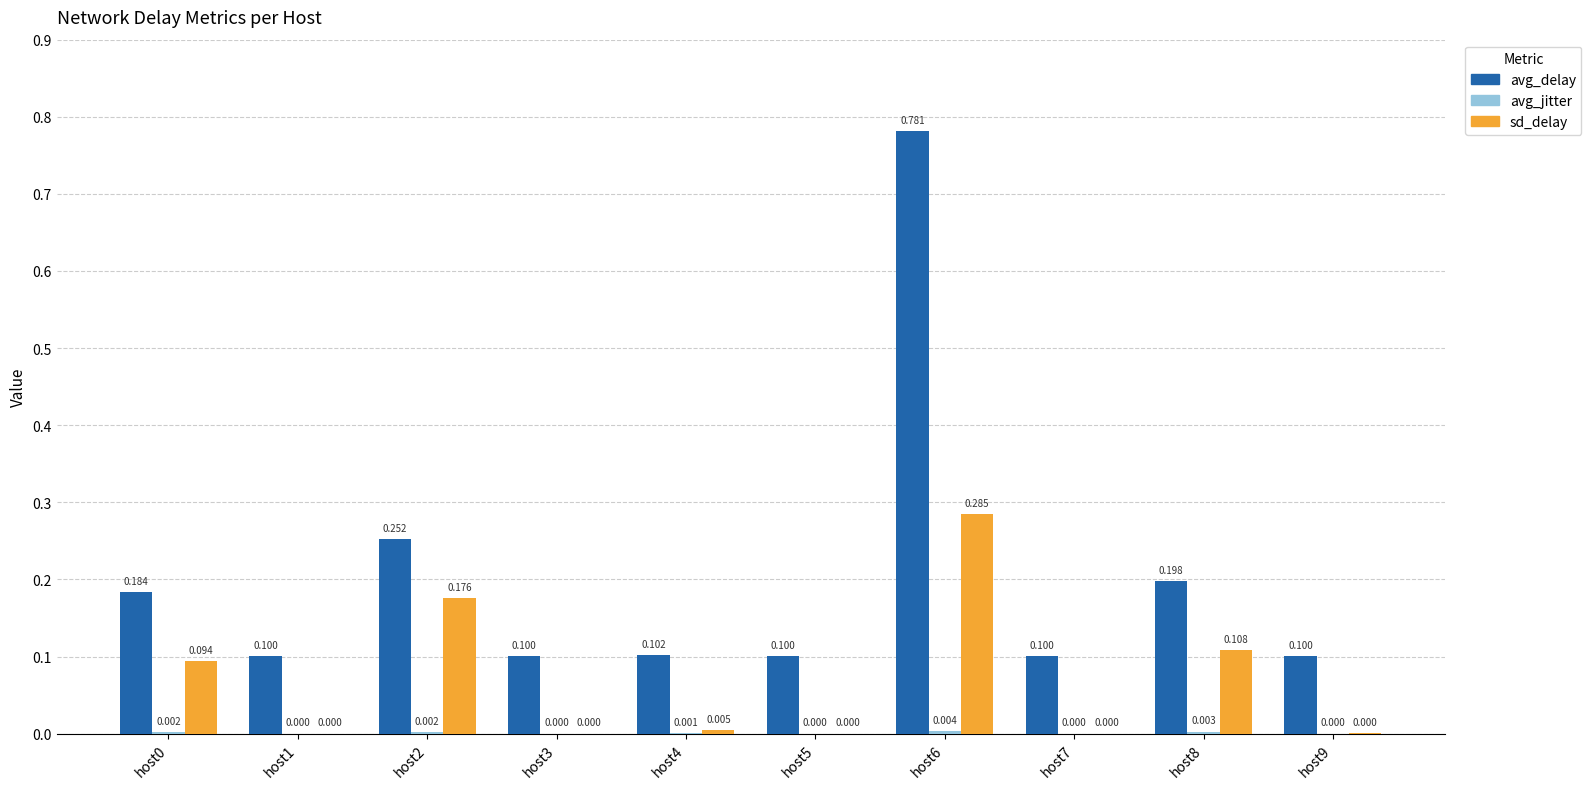

How many data points does each series have?

10